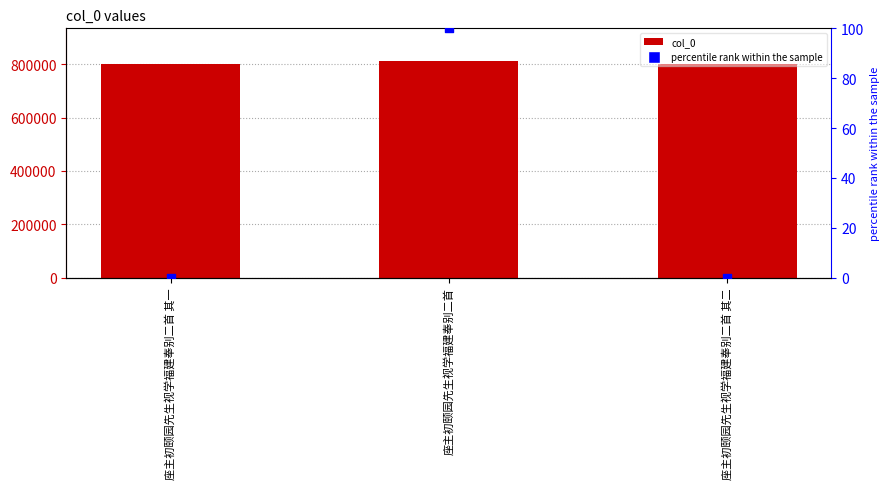

Is the value of percentile rank within the sample at 座主初颐园先生视学福建奉别二首 其一 greater than the value of col_0 at 座主初颐园先生视学福建奉别二首 其一?

No